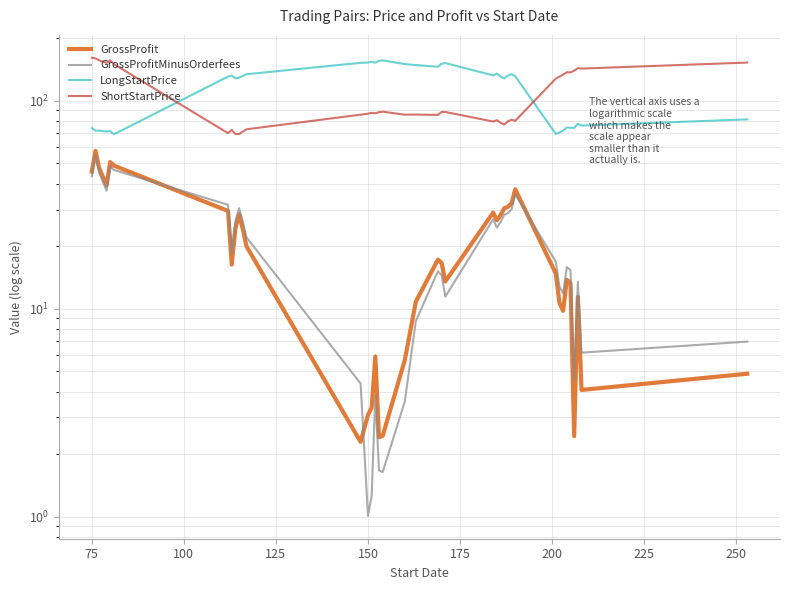

The value of LongStartPrice at 27 is 184.3. True or false?

False